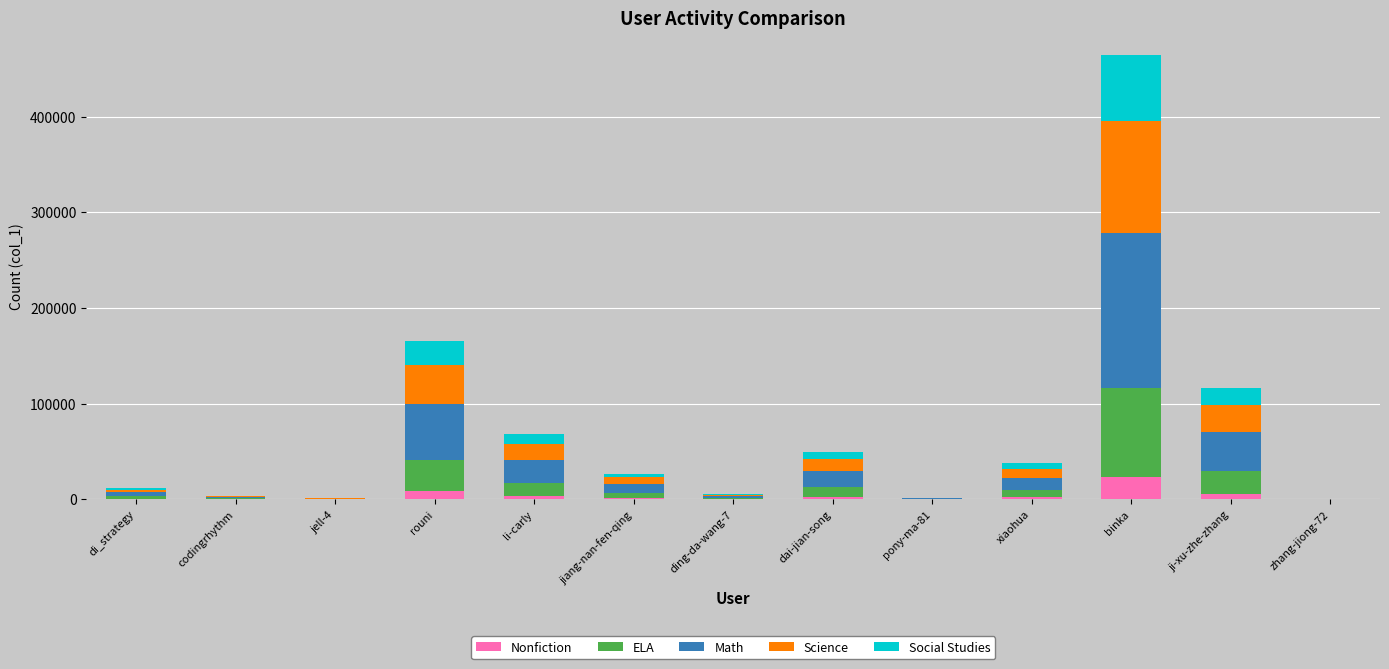

At which category is the sum across all series the highest?

binka